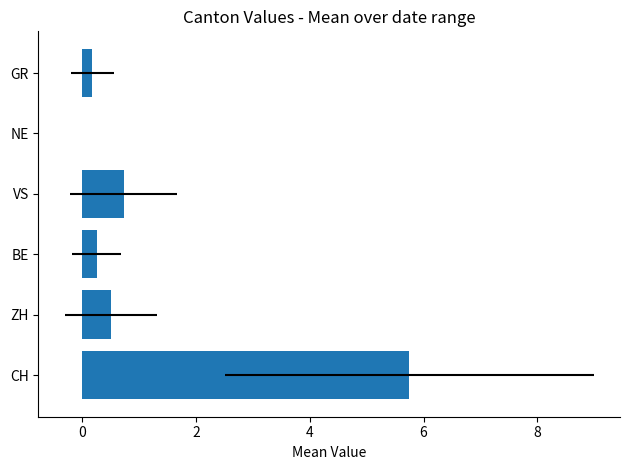

The value at BE is 0.2. True or false?

True